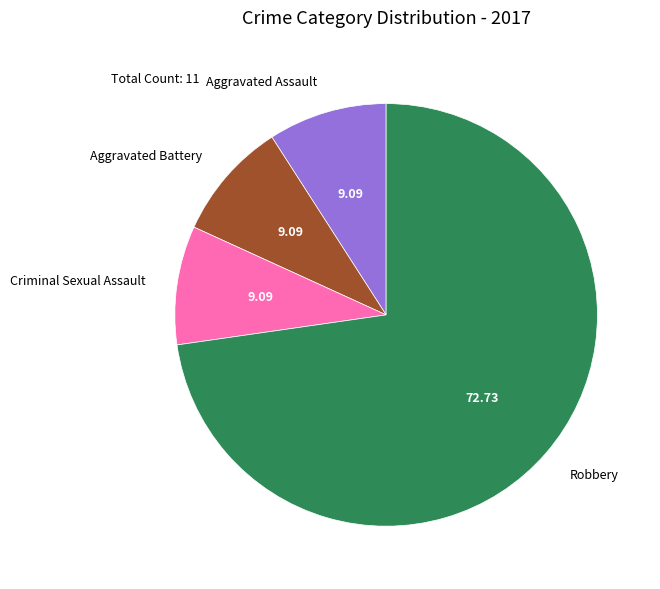

Is the sum of Aggravated Battery and Aggravated Assault greater than half?

No